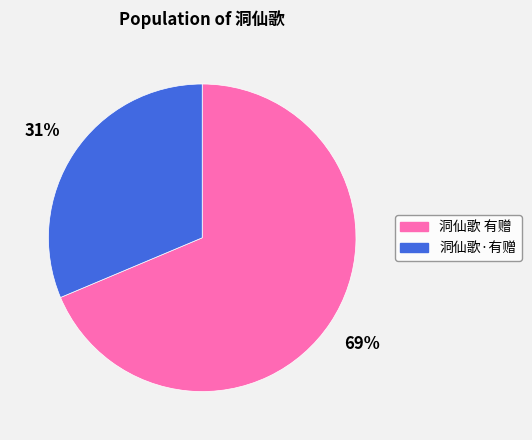

Which slice is the largest?

洞仙歌 有赠